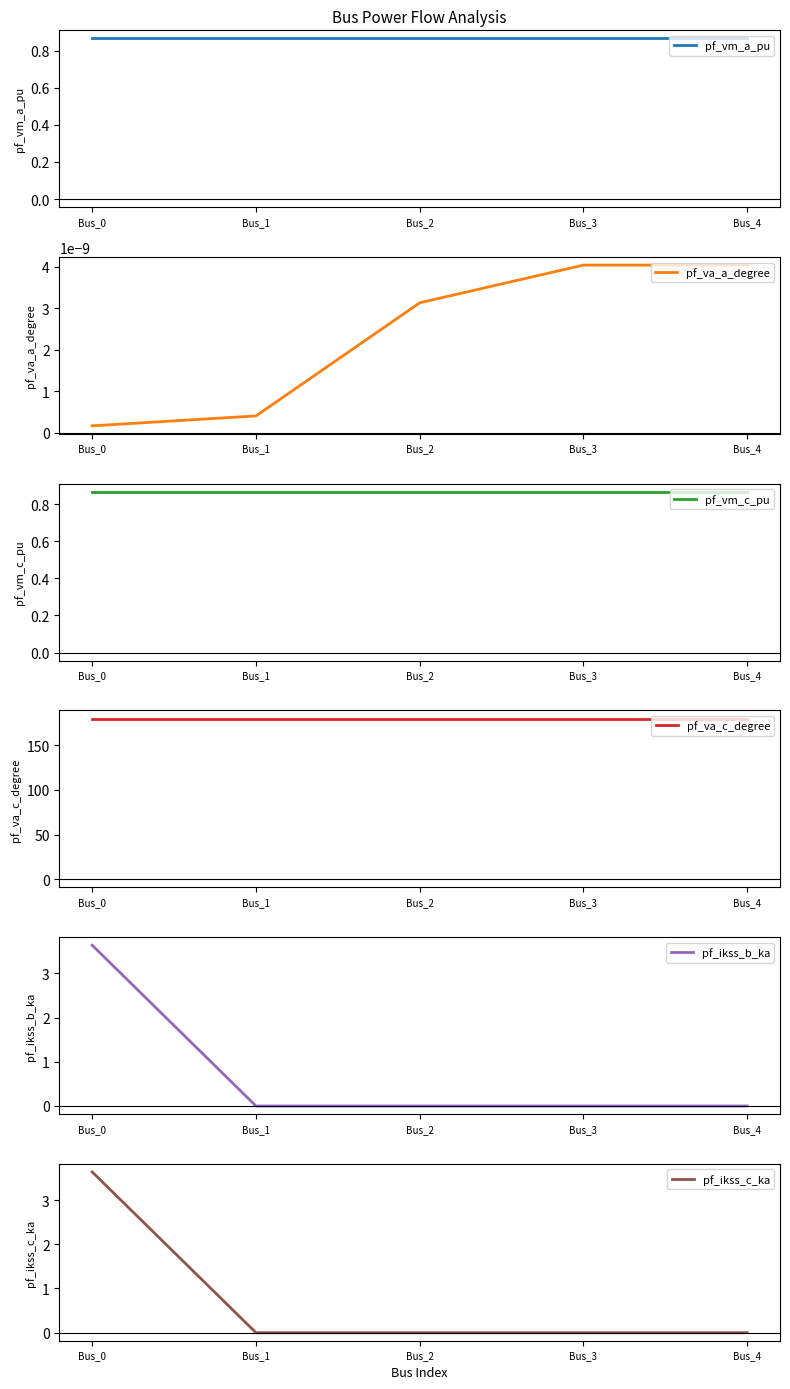

Rank the series by their maximum value, from highest to lowest.

pf_va_c_degree, pf_ikss_b_ka, pf_ikss_c_ka, pf_vm_c_pu, pf_vm_a_pu, pf_va_a_degree